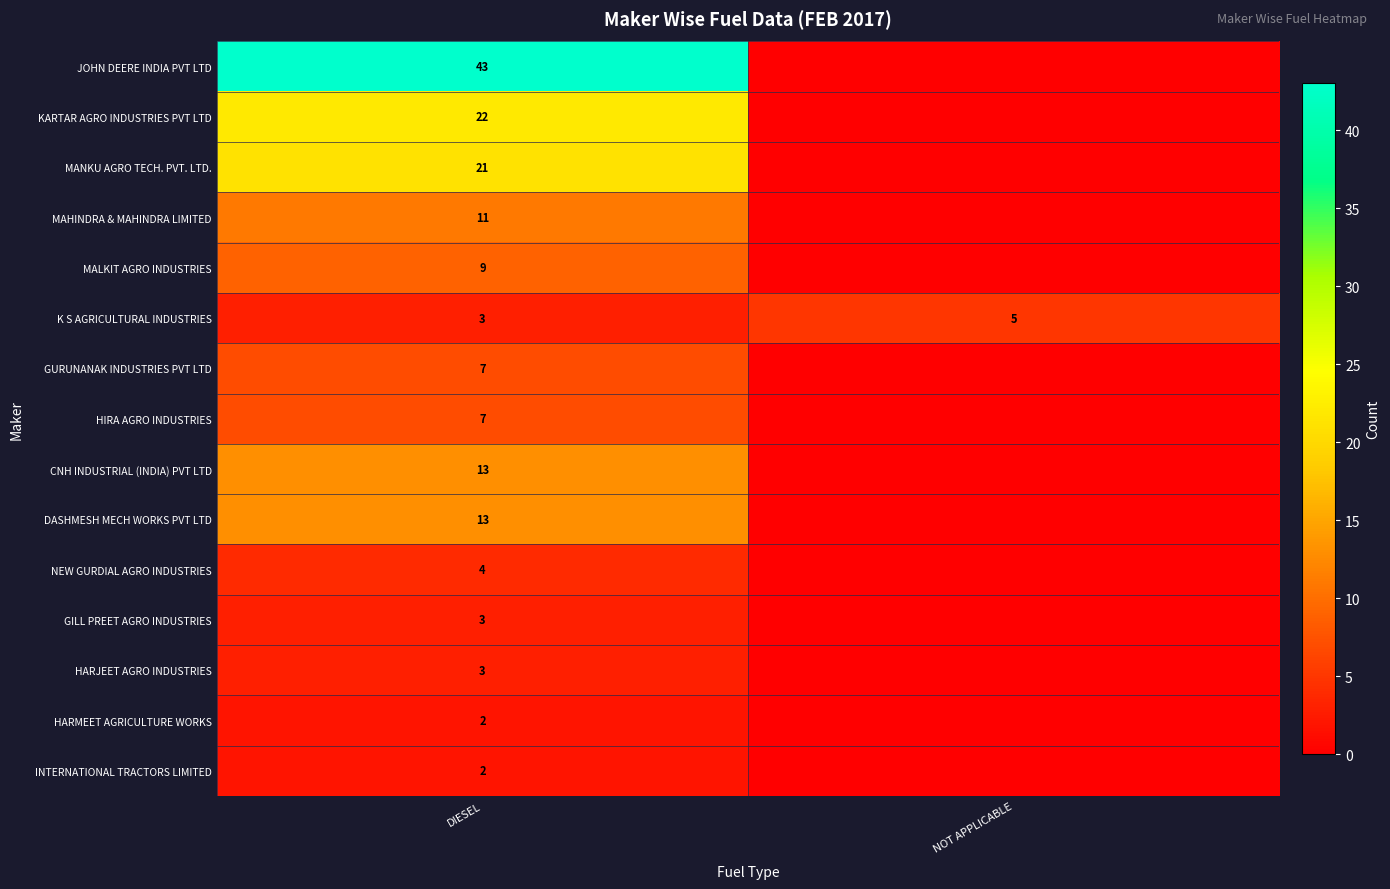

What is the spread (max minus min) of values at DIESEL?

41